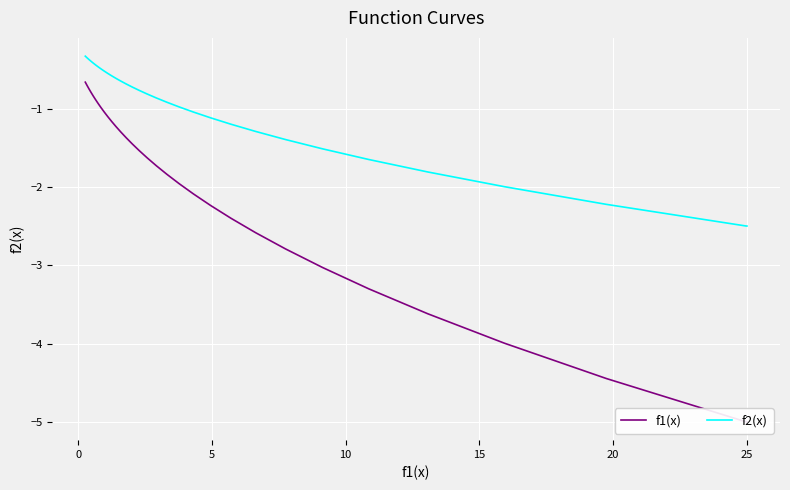

Is the value of f1(x) at 32 greater than the value of f2(x) at 11?

Yes